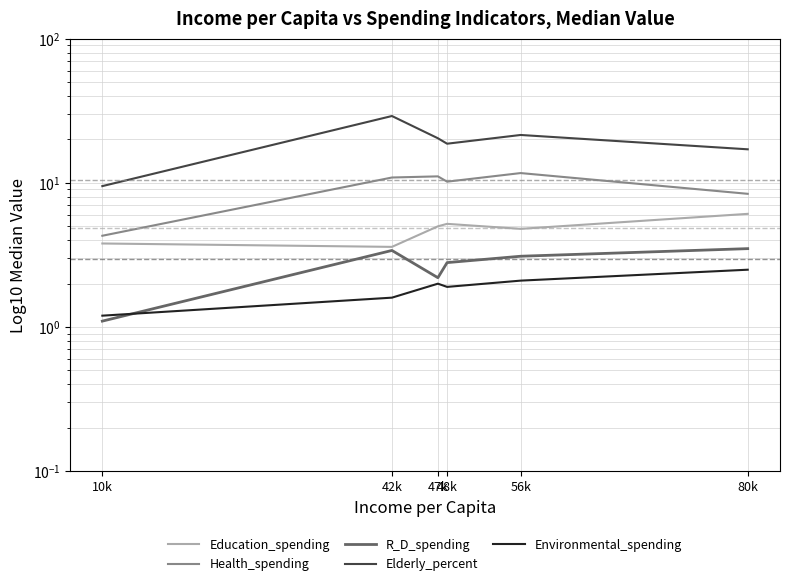

True or false: R_D_spending and Health_spending intersect in this chart.

False